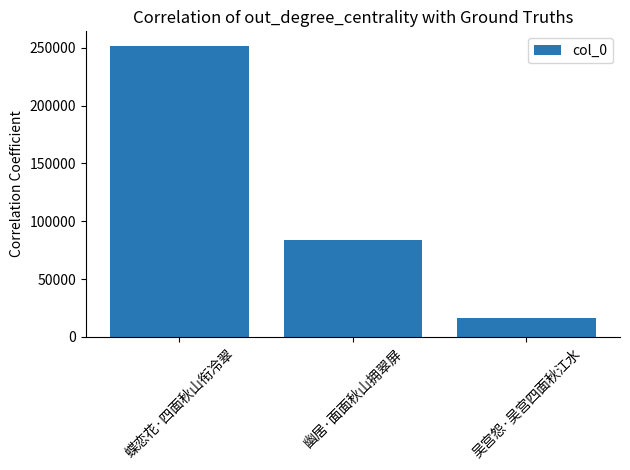

Reading left to right, list all the values displayed in this chart.

蝶恋花·四面秋山衔冷翠=251708	幽居·面面秋山拥翠屏=83506	吴宫怨·吴宫四面秋江水=15955